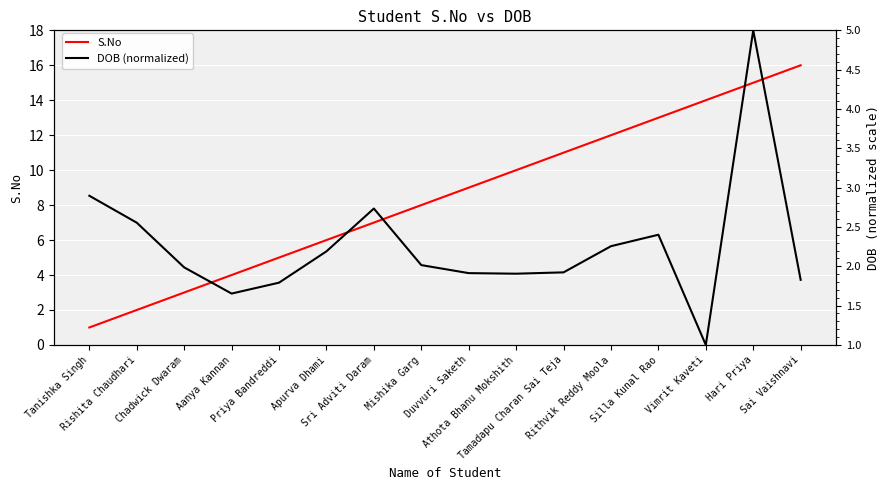

What are all the series names shown in the legend?

S.No, DOB (normalized)